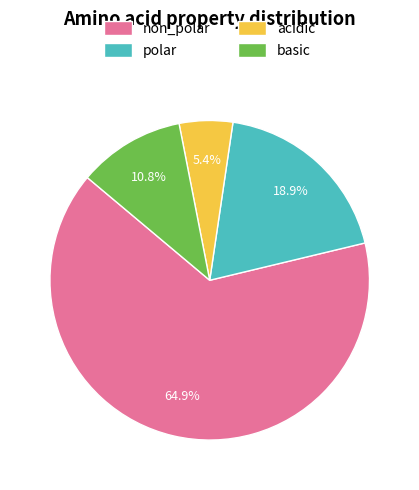

What is the smallest slice in the pie chart?

acidic